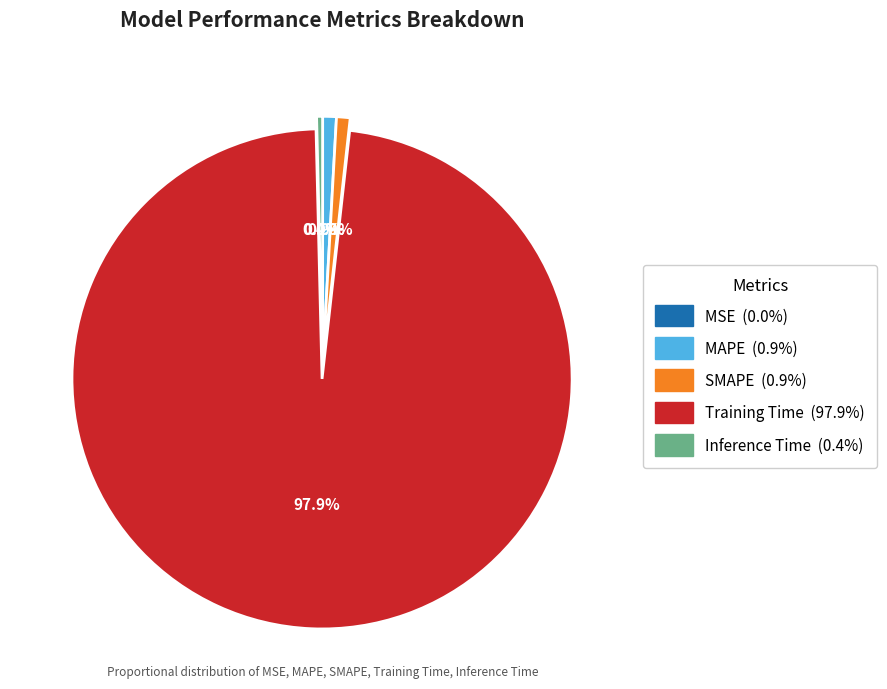

To the nearest percent, what percentage of the pie is Training Time?

98%